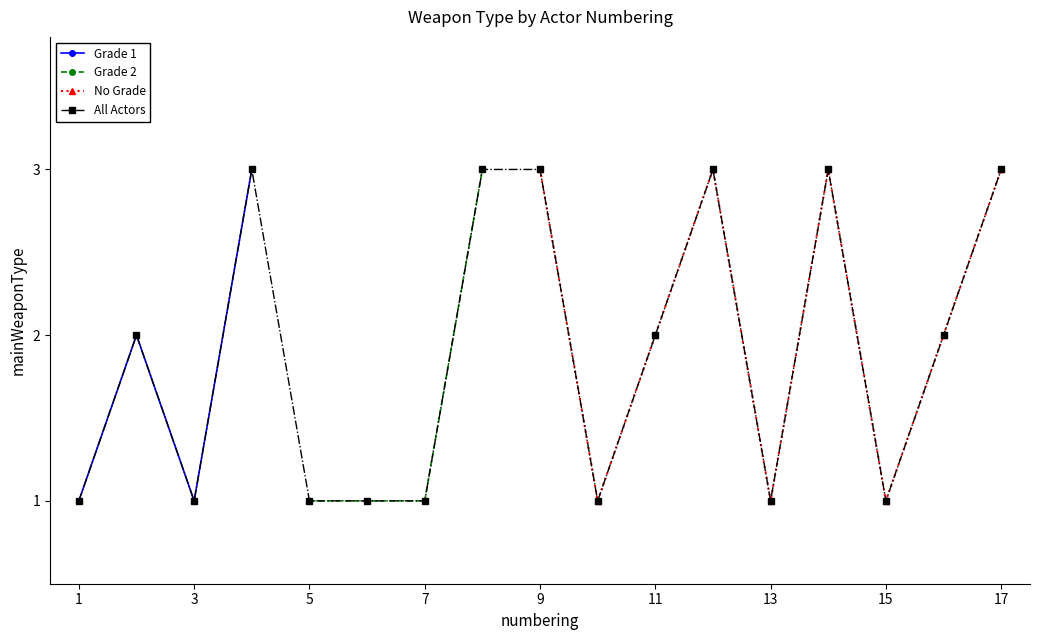

What is the maximum value shown in the chart?

3